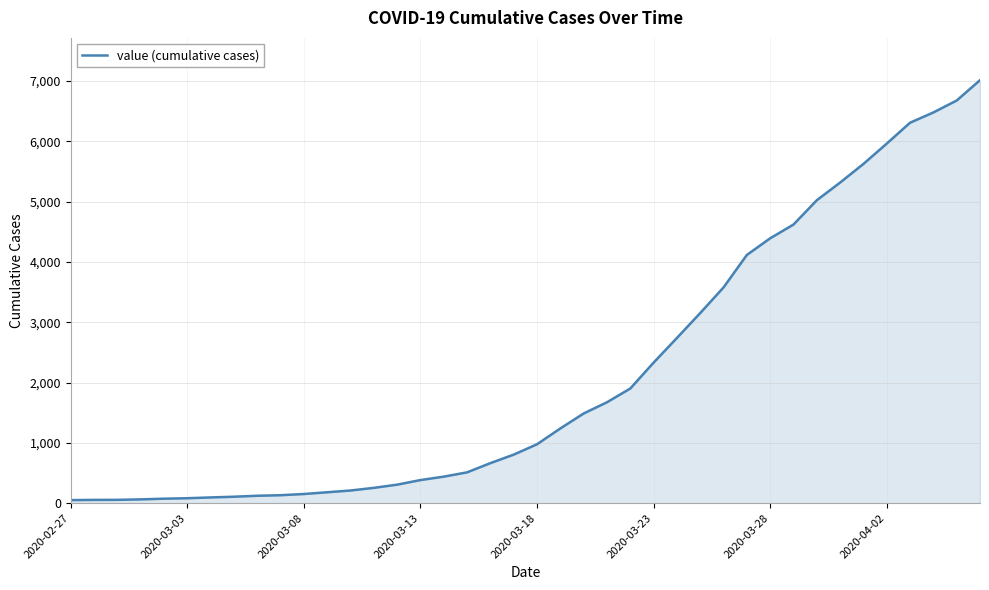

How many lines are shown in the chart?

1